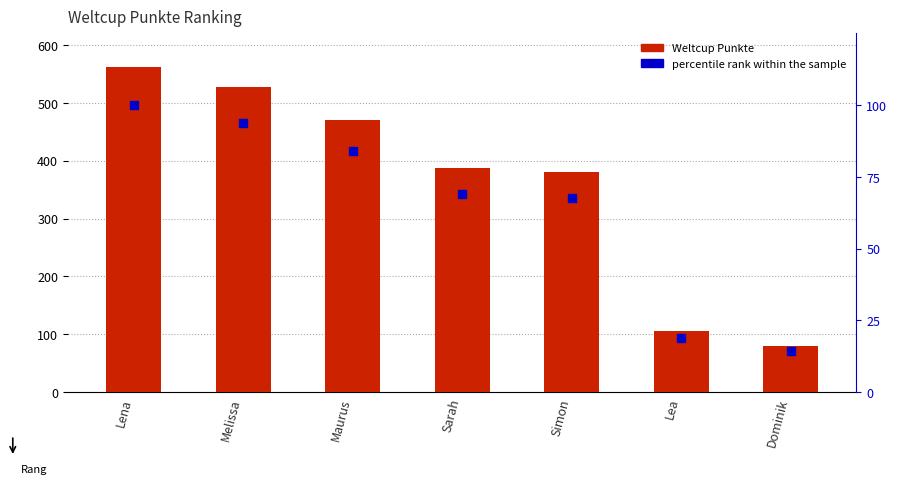

Which series reaches the minimum Y coordinate?

percentile rank within the sample